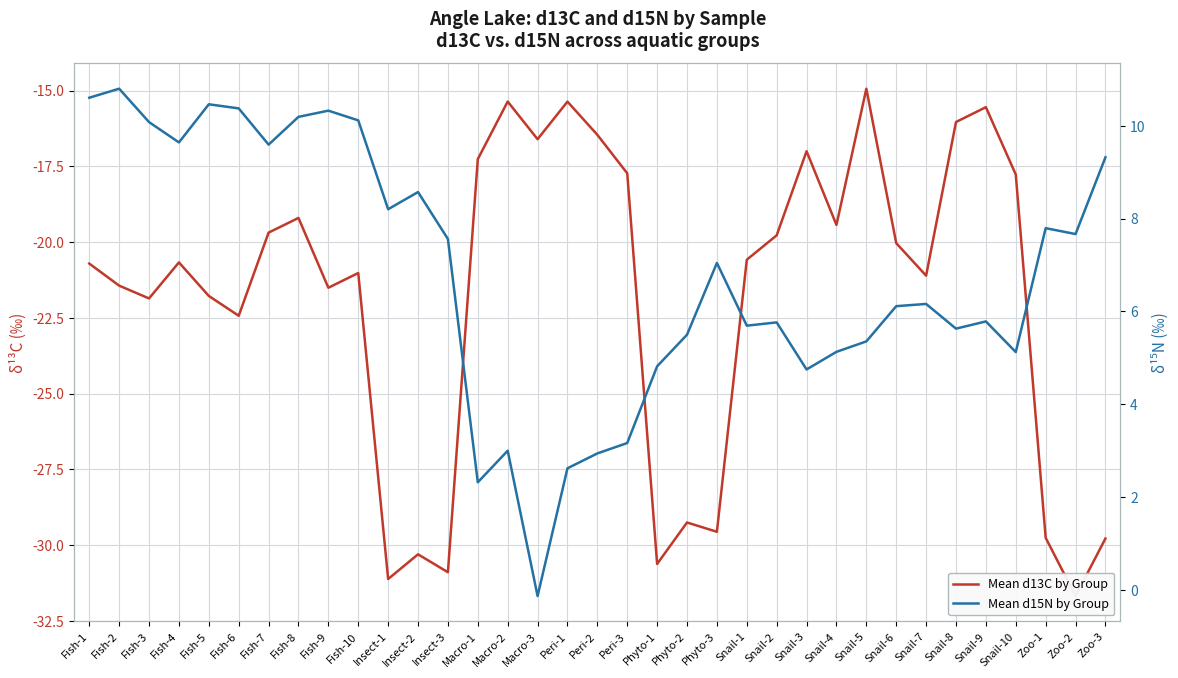

What is the total value across all series at Phyto-1?

-25.8